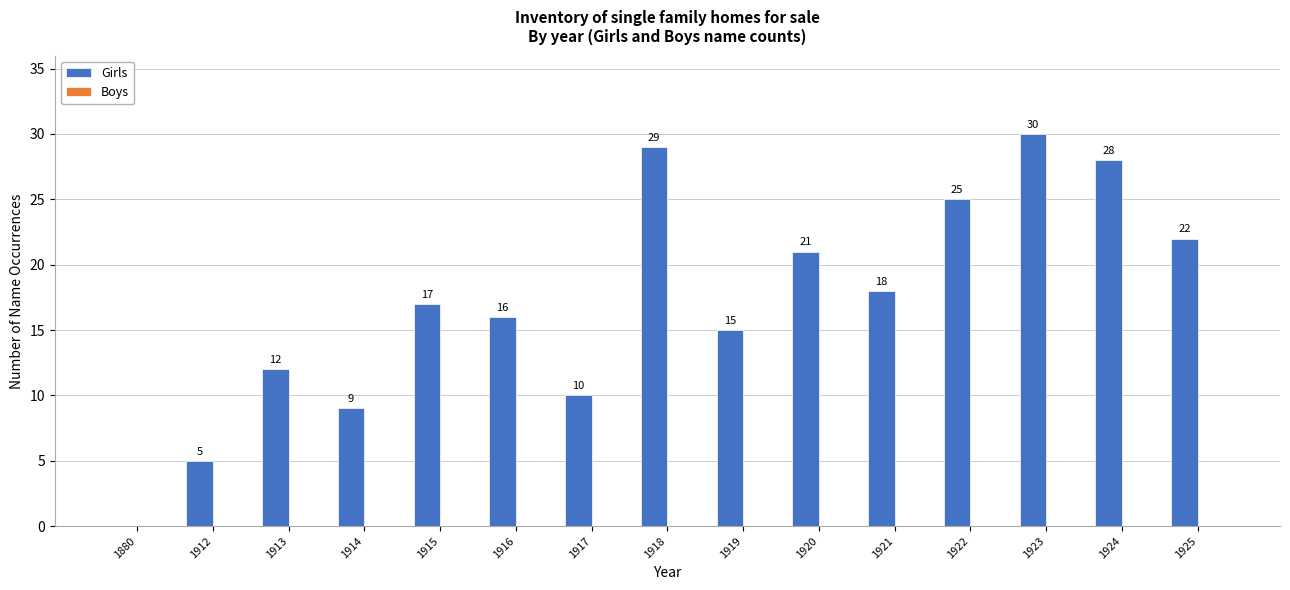

What is the greatest value displayed?

30